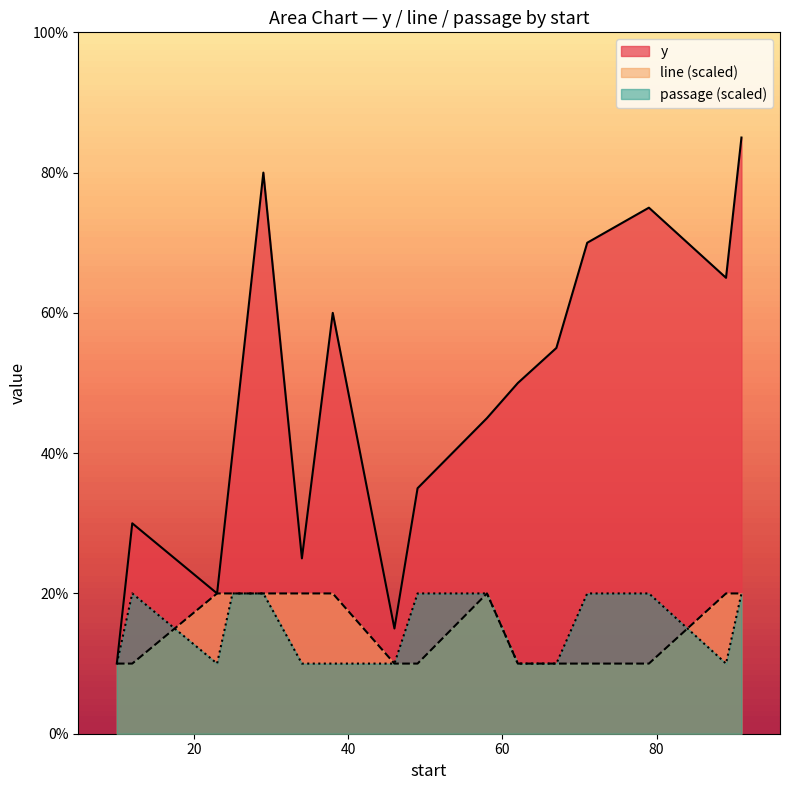

List the labels in order of line value, smallest first.

10, 46, 12, 49, 62, 67, 71, 79, 23, 34, 25, 58, 38, 89, 29, 91